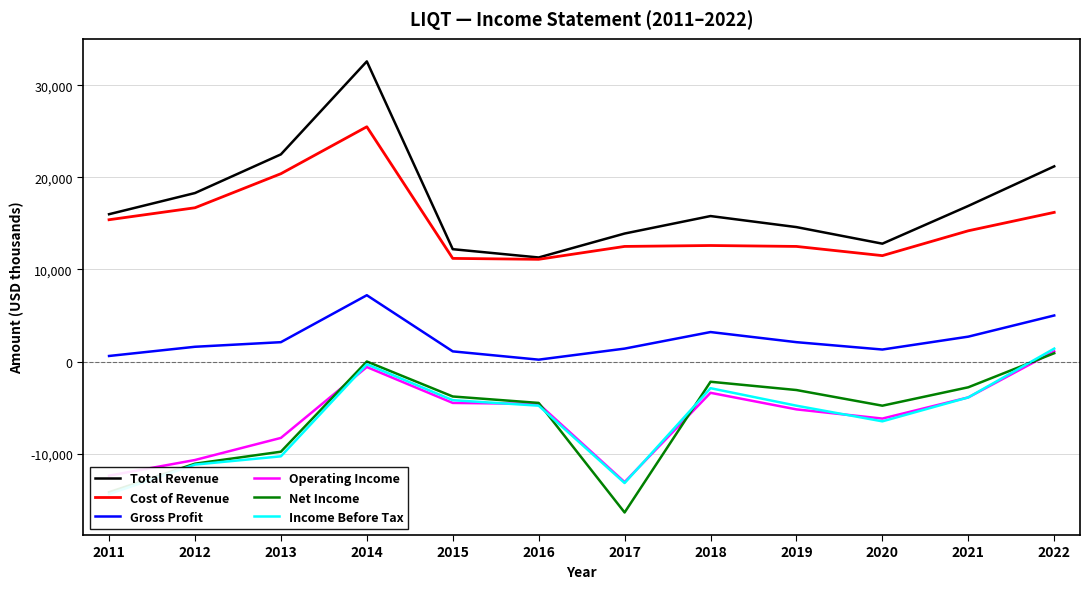

Does the chart have visible grid lines?

Yes